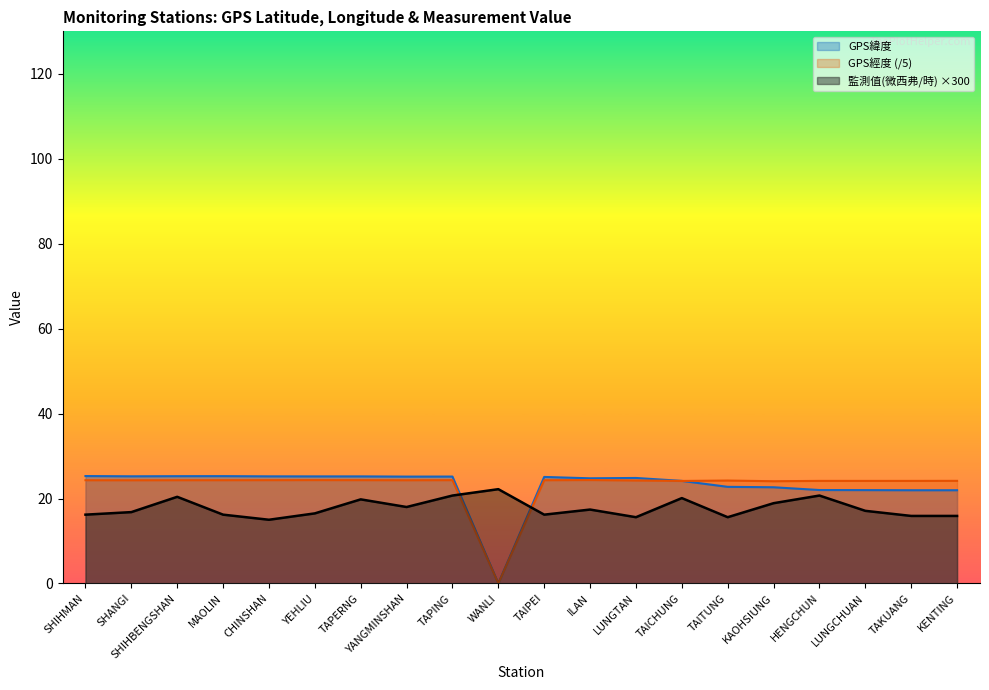

Is the value of GPS緯度 at TAPING greater than the value of GPS經度 at CHINSHAN?

Yes